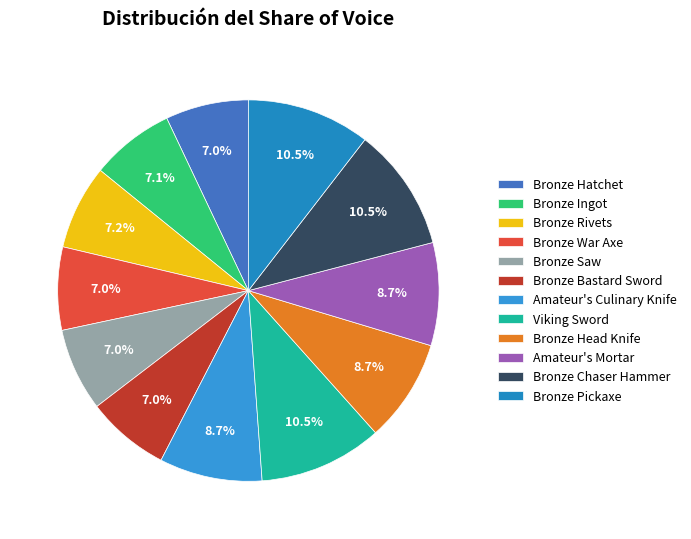

What percentage is the Bronze Chaser Hammer slice, to the nearest percent?

10%